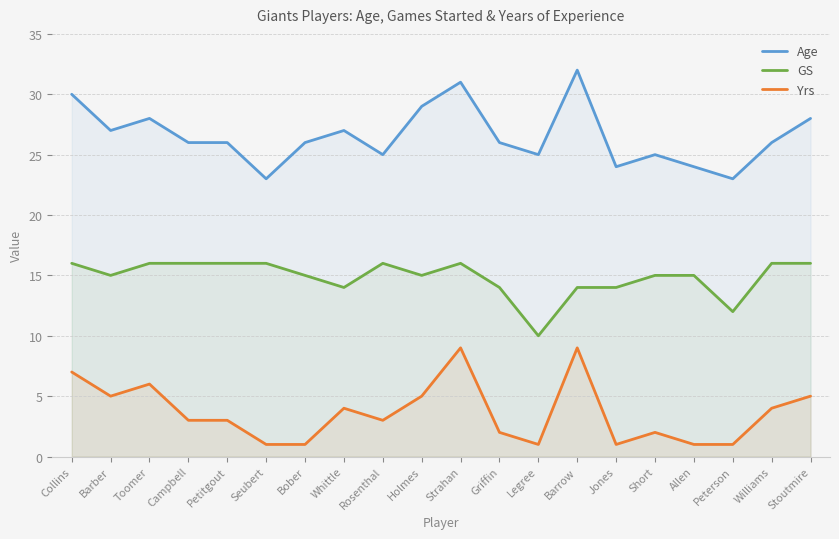

Reading right to left, extract all data points from this chart.

Age: 28	26	23	24	25	24	32	25	26	31	29	25	27	26	23	26	26	28	27	30
GS: 16	16	12	15	15	14	14	10	14	16	15	16	14	15	16	16	16	16	15	16
Yrs: 5	4	1	1	2	1	9	1	2	9	5	3	4	1	1	3	3	6	5	7